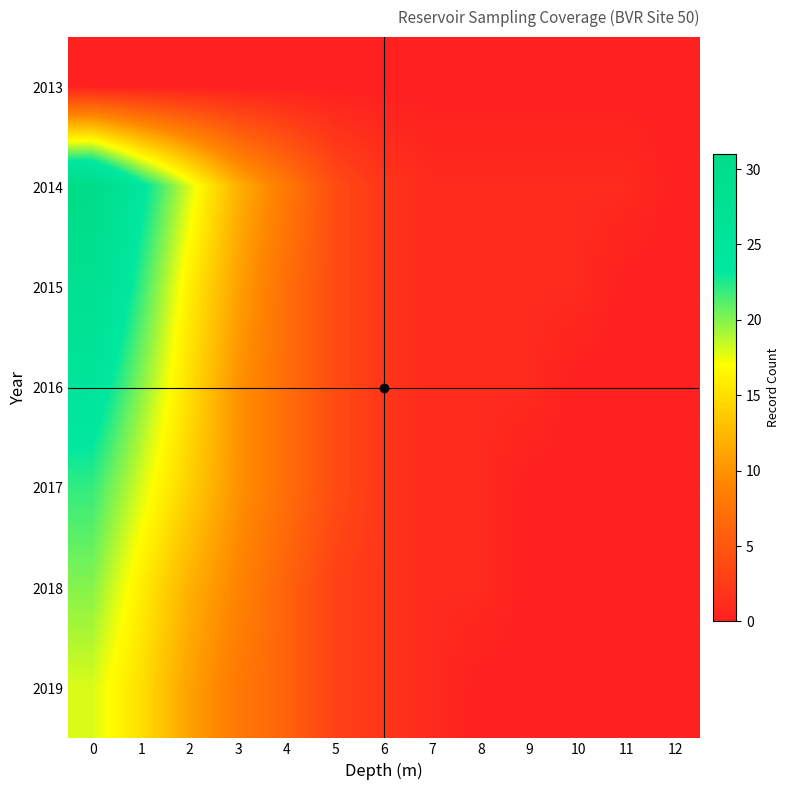

Reading right to left, list all the values displayed in this chart.

2013: 12=0	11=0	10=0	9=0	8=0	7=0	6=0	5=0	4=0	3=0	2=0	1=0	0=0
2014: 12=0	11=1	10=1	9=1	8=1	7=1	6=2	5=4	4=8	3=12	2=18	1=24	0=31
2015: 12=0	11=0	10=1	9=1	8=1	7=1	6=2	5=4	4=7	3=11	2=16	1=22	0=28
2016: 12=0	11=0	10=0	9=1	8=1	7=1	6=2	5=4	4=7	3=10	2=15	1=20	0=25
2017: 12=0	11=0	10=0	9=0	8=1	7=1	6=2	5=4	4=7	3=10	2=14	1=18	0=22
2018: 12=0	11=0	10=0	9=0	8=1	7=1	6=2	5=3	4=6	3=9	2=12	1=16	0=20
2019: 12=0	11=0	10=0	9=0	8=0	7=1	6=2	5=3	4=6	3=8	2=11	1=15	0=18